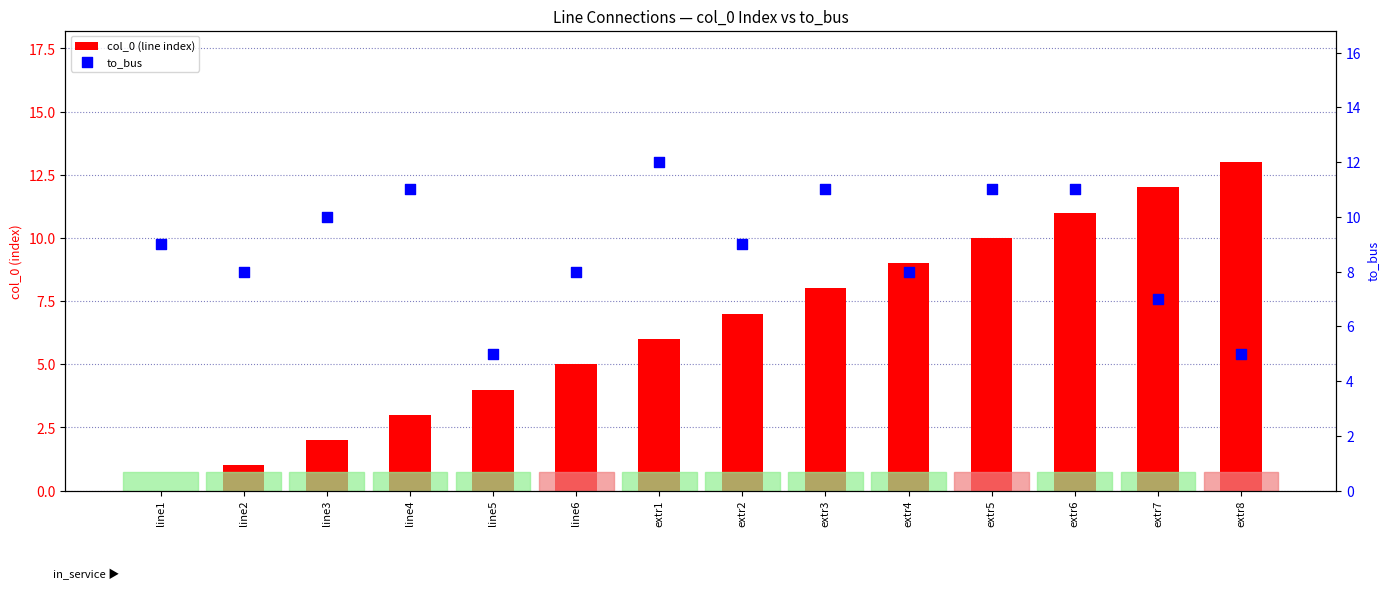

Which series contains the highest Y value?

col_0 (line index)